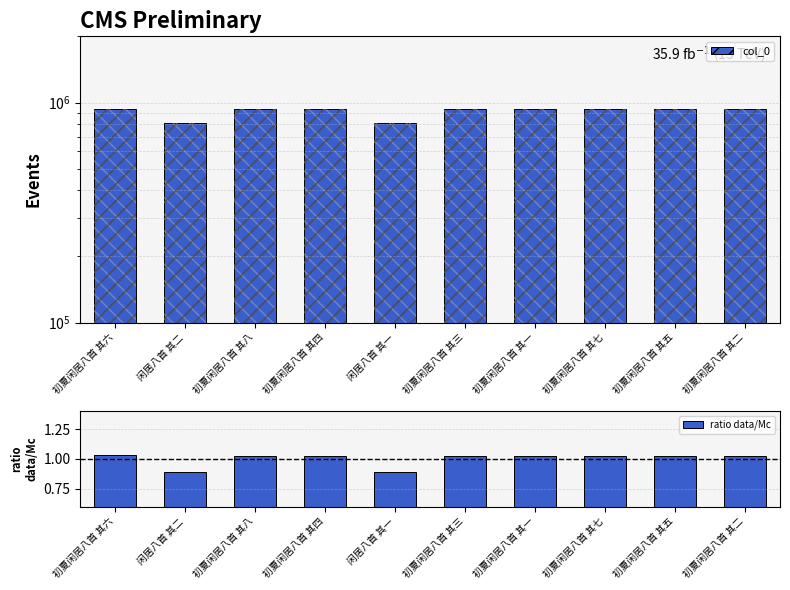

What is the total value across all series at 初夏闲居八首 其二?

932034.0